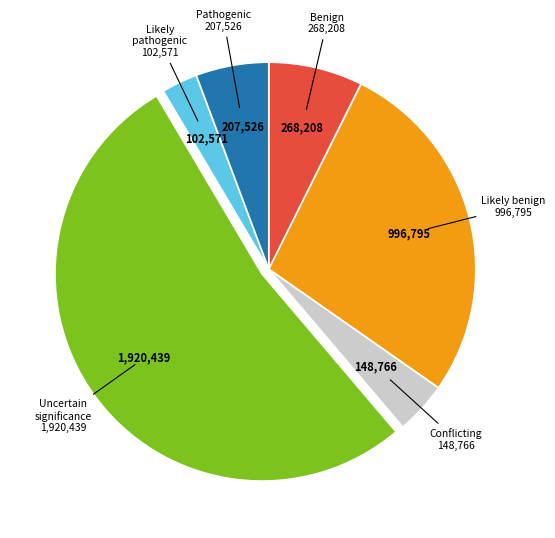

Is there a majority slice in this chart?

Yes